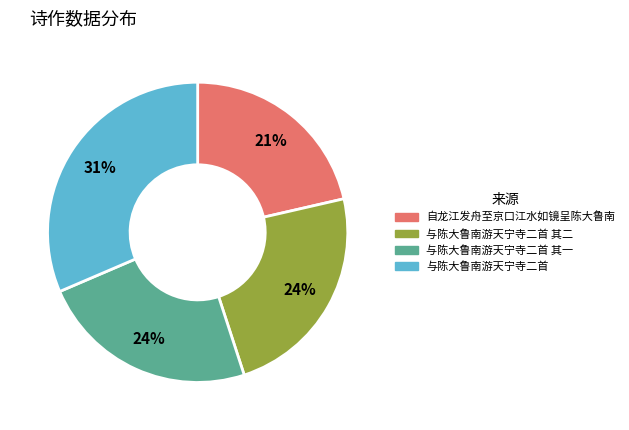

To the nearest percent, what percentage of the pie is 与陈大鲁南游天宁寺二首 其二?

24%